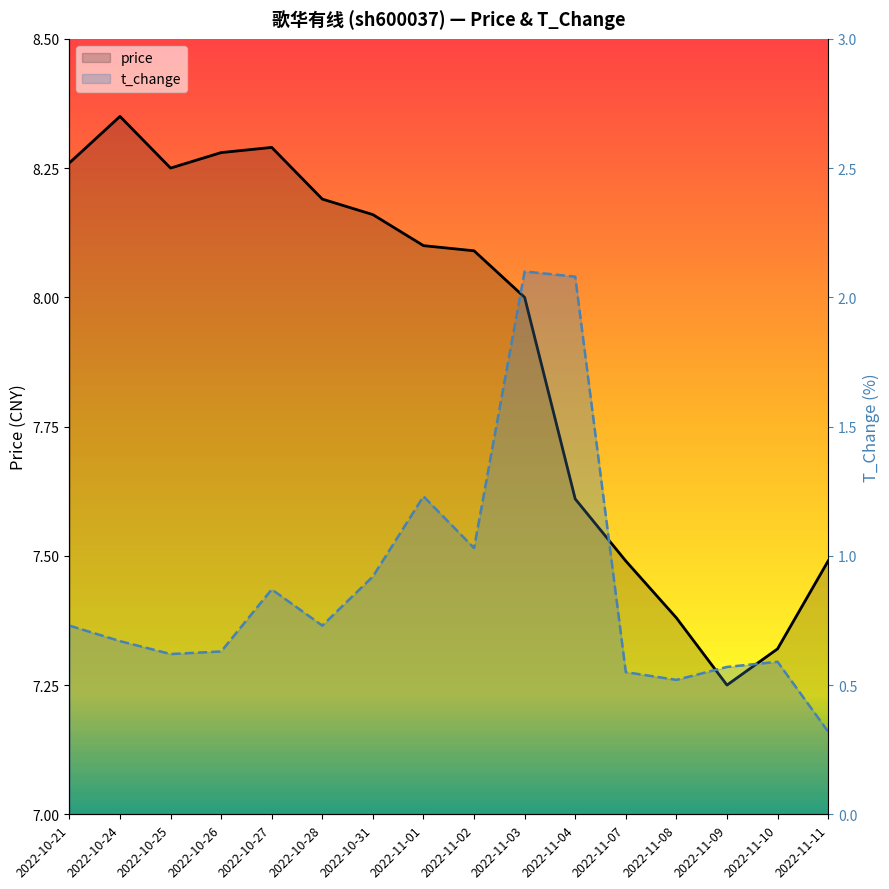

What is the sum of all price values?

126.5